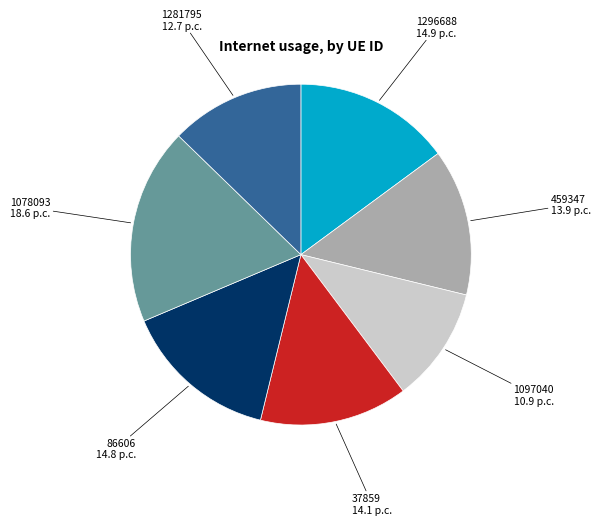

Count the number of slices in the pie.

7